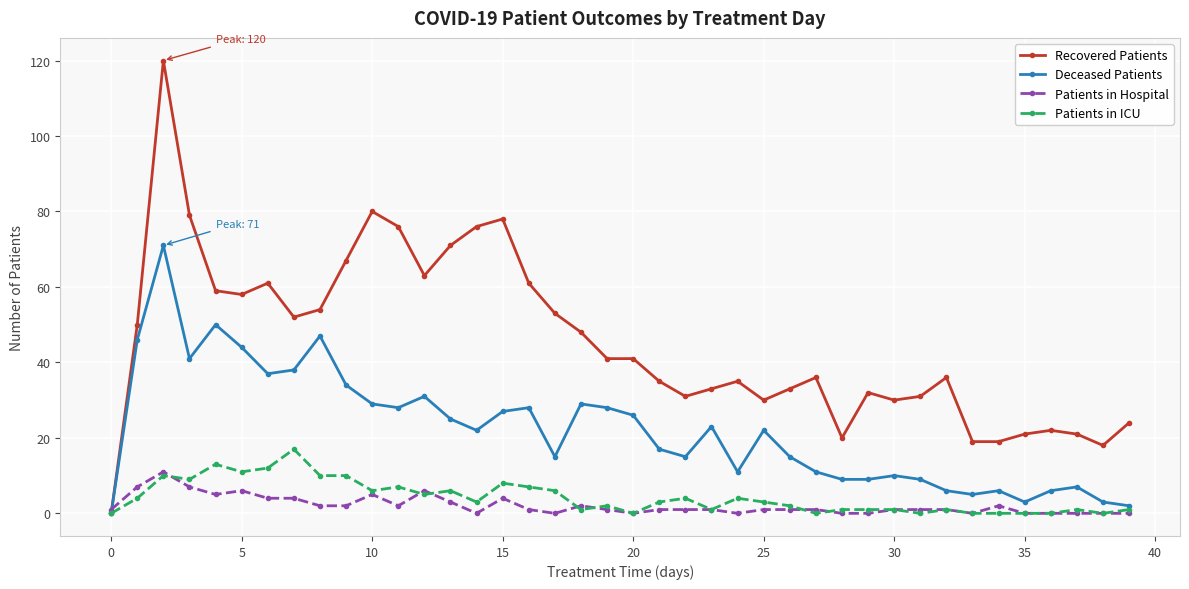

How many lines are shown in the chart?

4